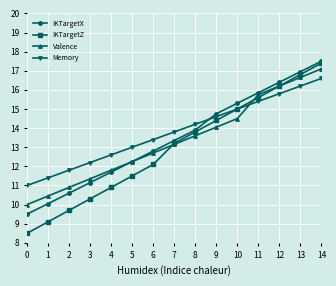

True or false: Memory and Valence cross at least once.

True